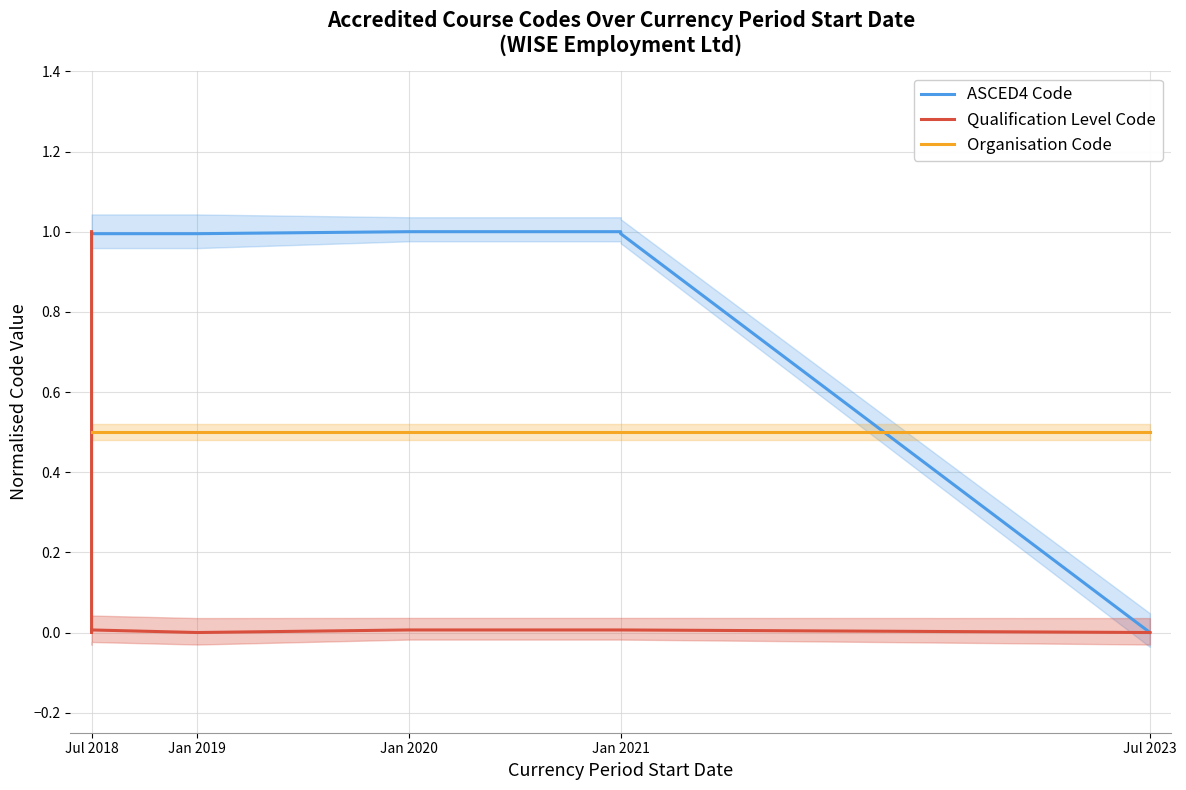

Reading left to right, extract all data points from this chart.

ASCED4 Code: 1.0	1.0	1.0	1.0	1.0	1.0	1.0	1.0	0.0
Qualification Level Code: 1.0	0.0	0.0	0.0	0.0	0.0	0.0	0.0	0.0
Organisation Code: 0.5	0.5	0.5	0.5	0.5	0.5	0.5	0.5	0.5